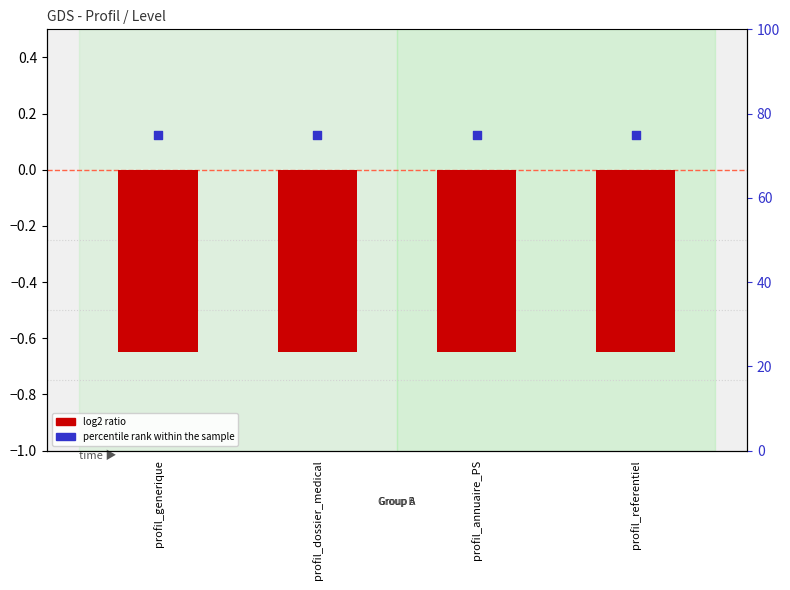

Which series contains the lowest Y value?

log2 ratio